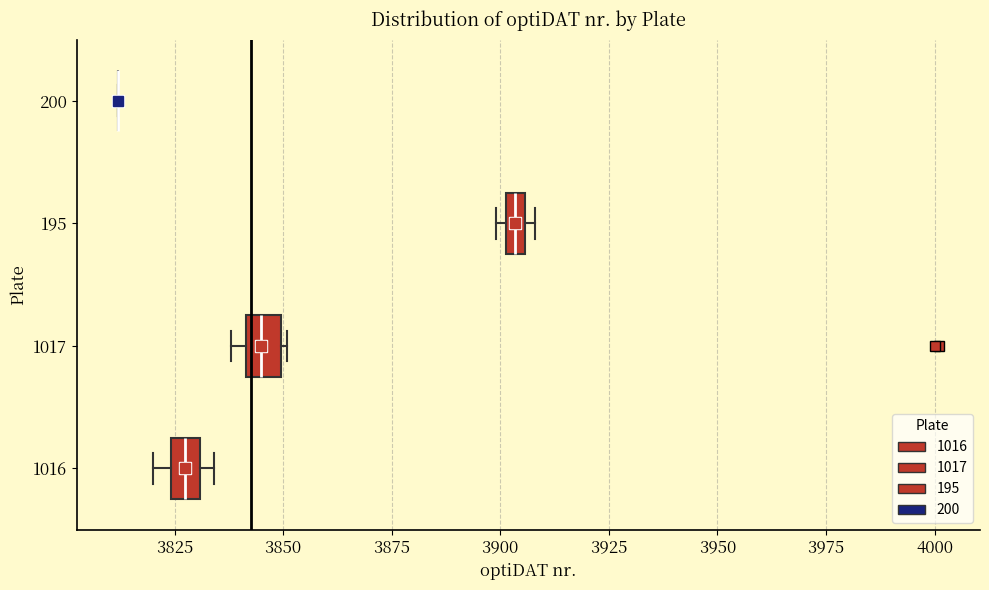

Where is the left edge of the box at y = 1017 on the x-axis? The values are not printed on the chart, so give them approximately, as read against the axis.

3840